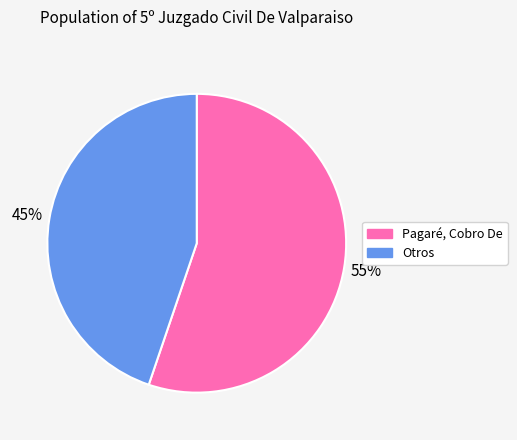

How many segments does this pie chart have?

2